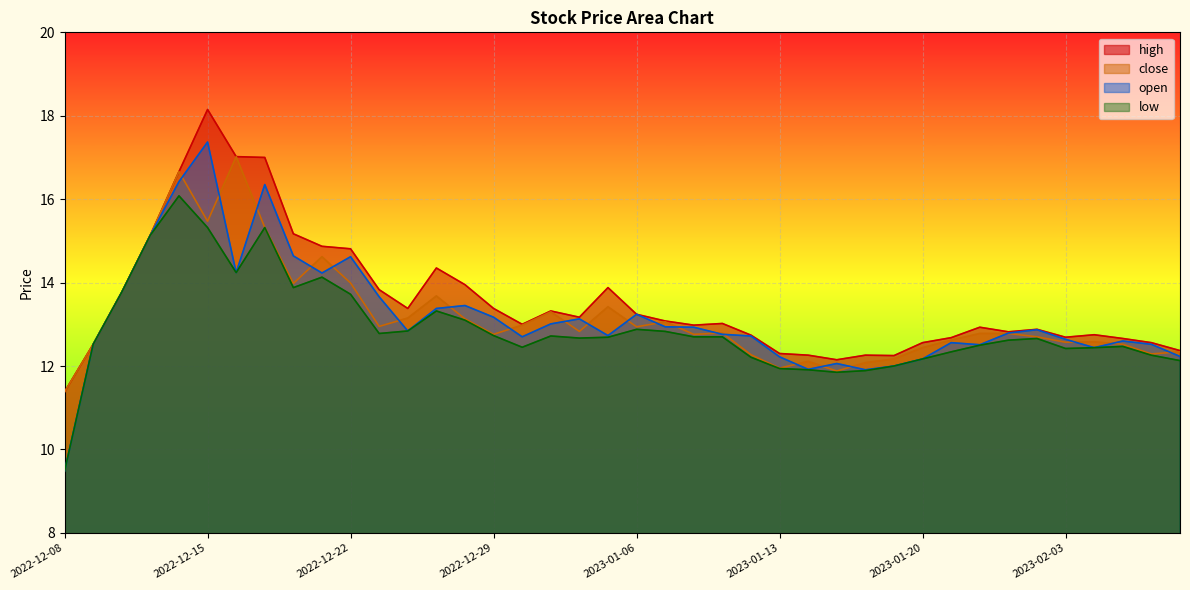

What is the sum of all high values?

541.9